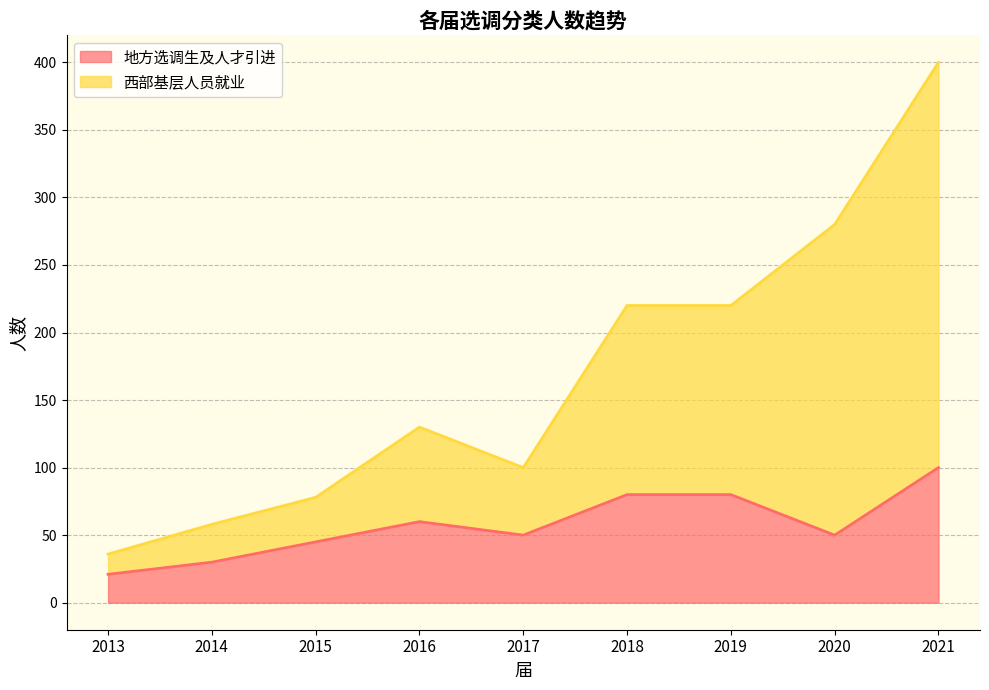

The 地方选调生及人才引进 series shows 48 at 2021. True or false?

False